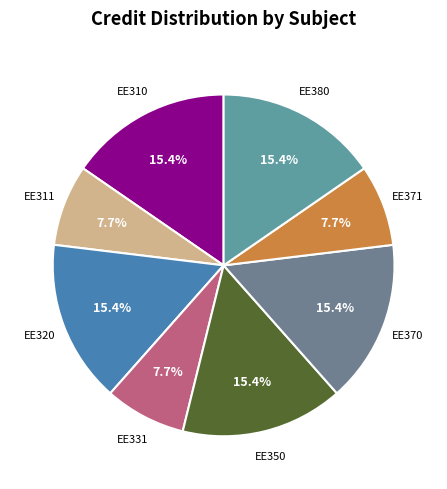

Which category has the biggest portion of the pie?

EE310